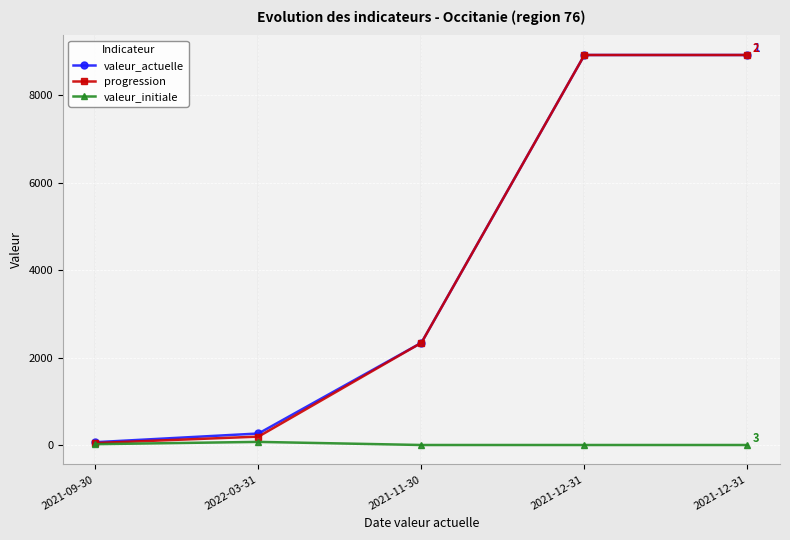

What is the greatest value displayed?

8918